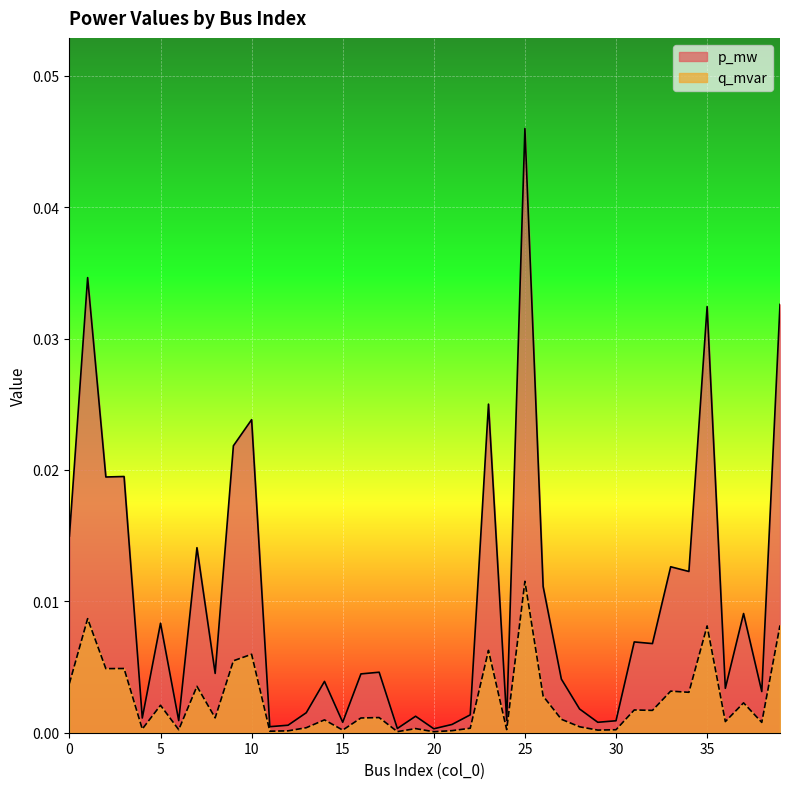

Count the number of categories in the chart.

40